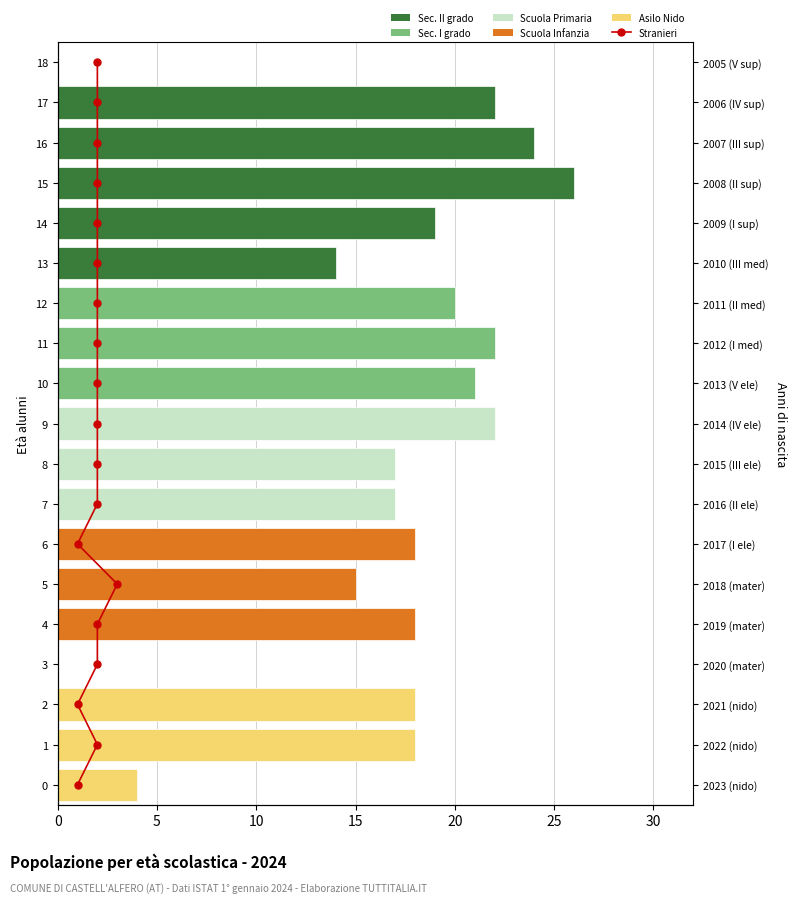

Does the chart contain any negative values?

No